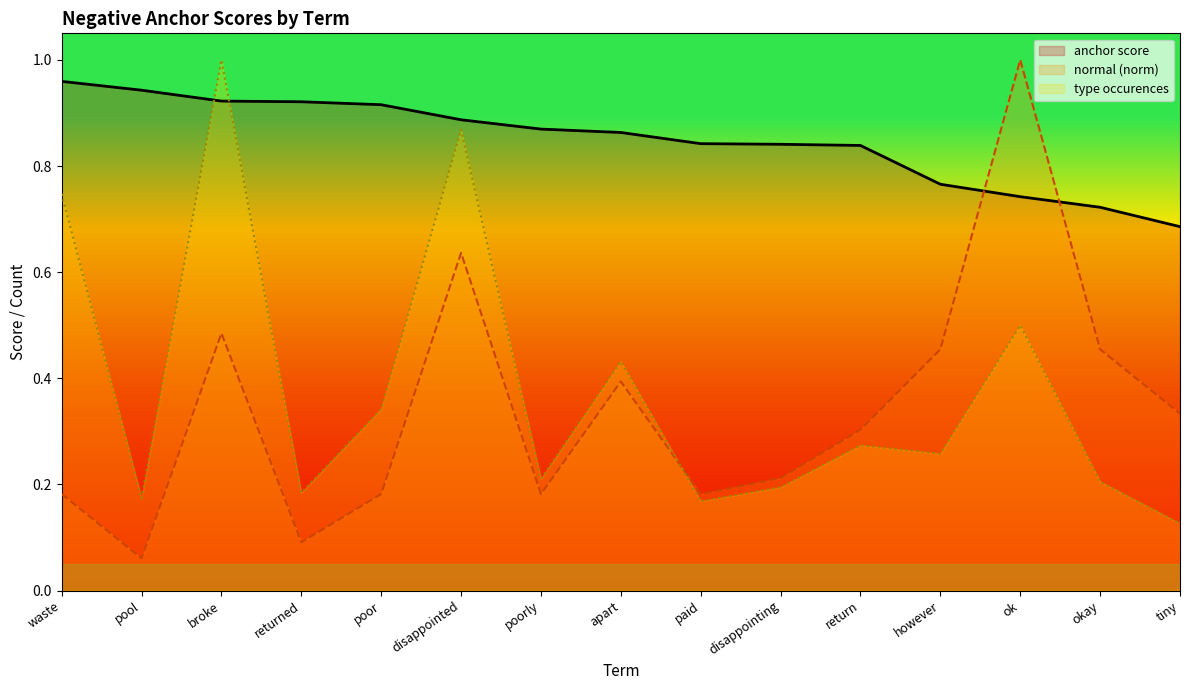

What is the greatest value displayed?

1.0